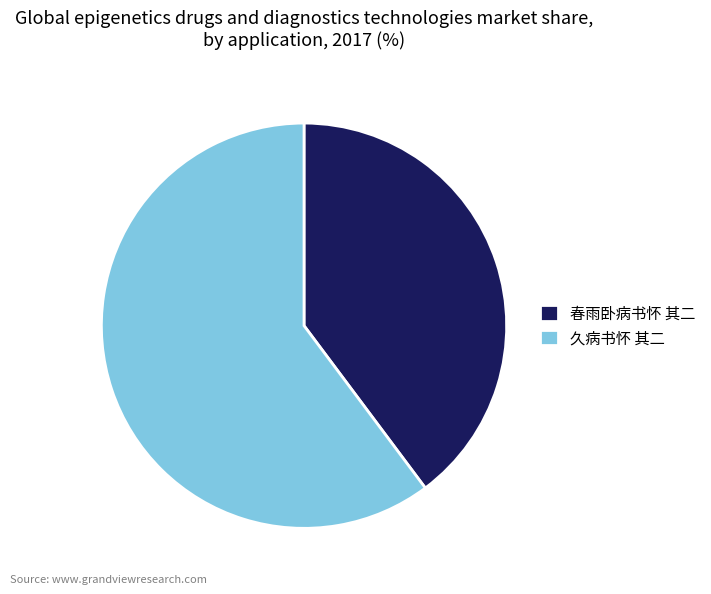

Do 久病书怀 其二 and 春雨卧病书怀 其二 together represent more than half of the pie?

Yes